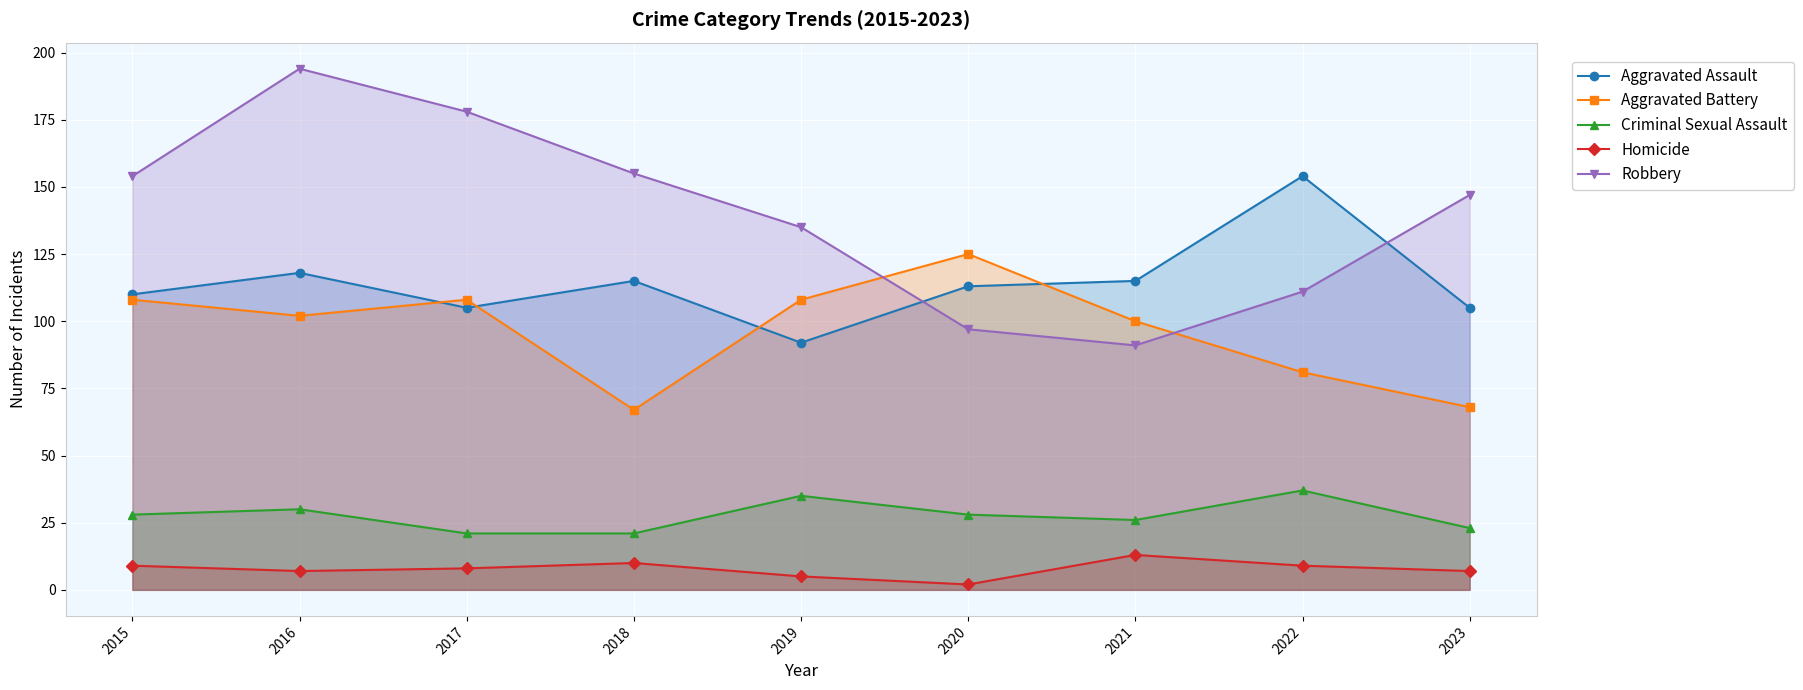

In Homicide, how many points are higher than both neighbors (excluding endpoints)?

2